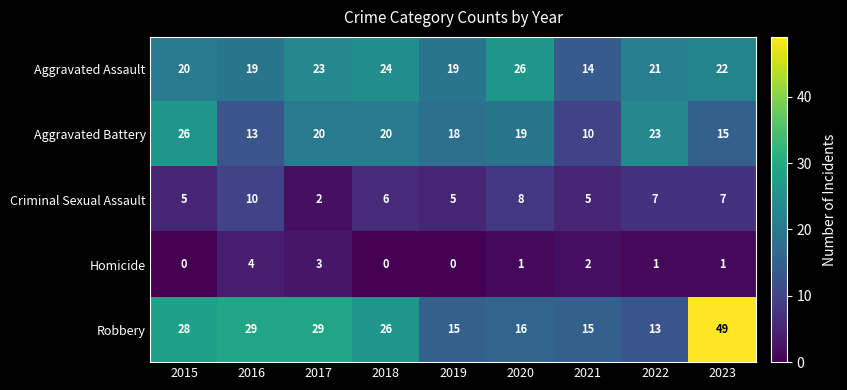

What value does the Aggravated Assault series have at 2021?

14